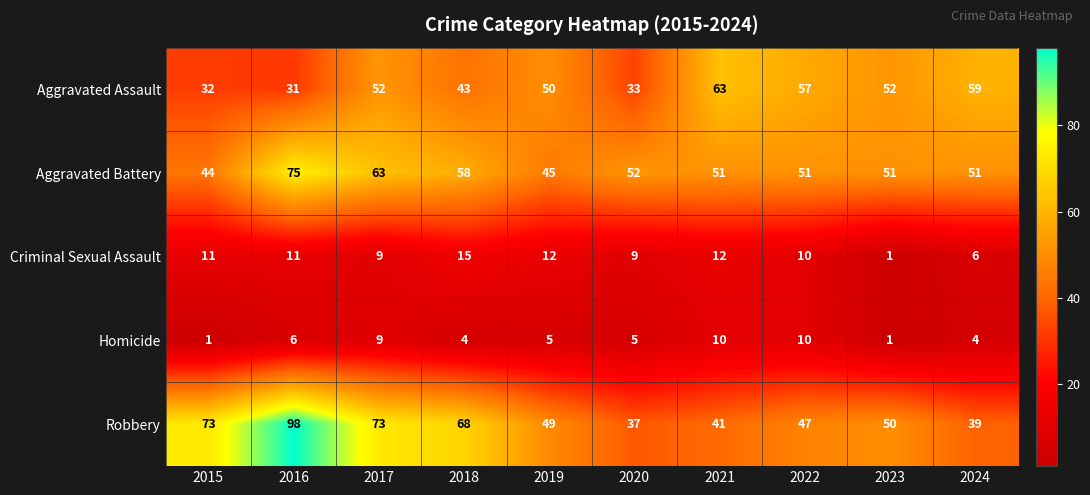

At which label is Robbery closest to 67?

2018